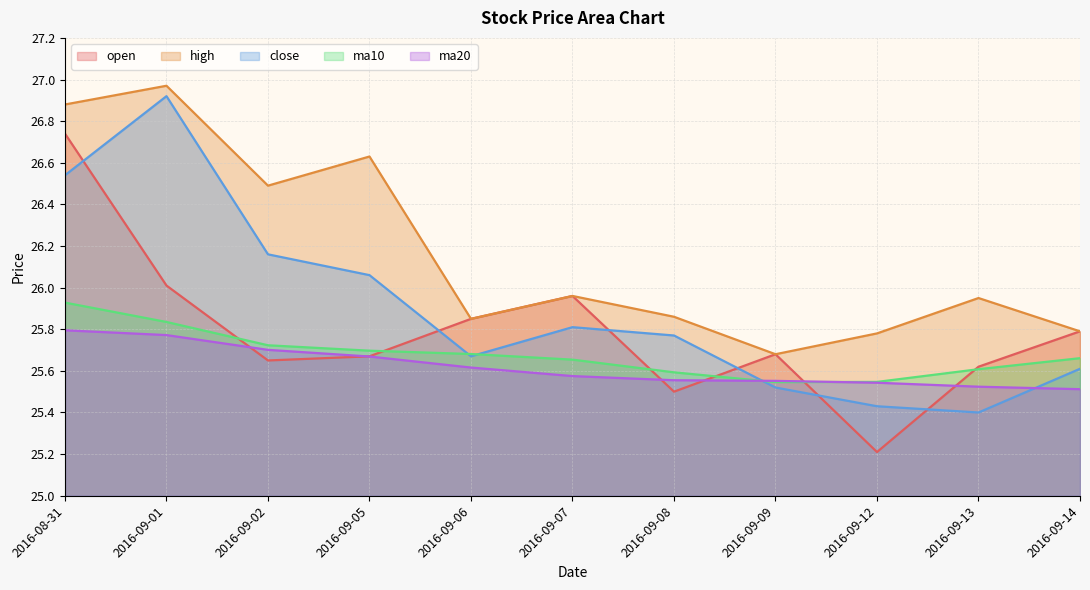

What is the minimum value for close?

25.4